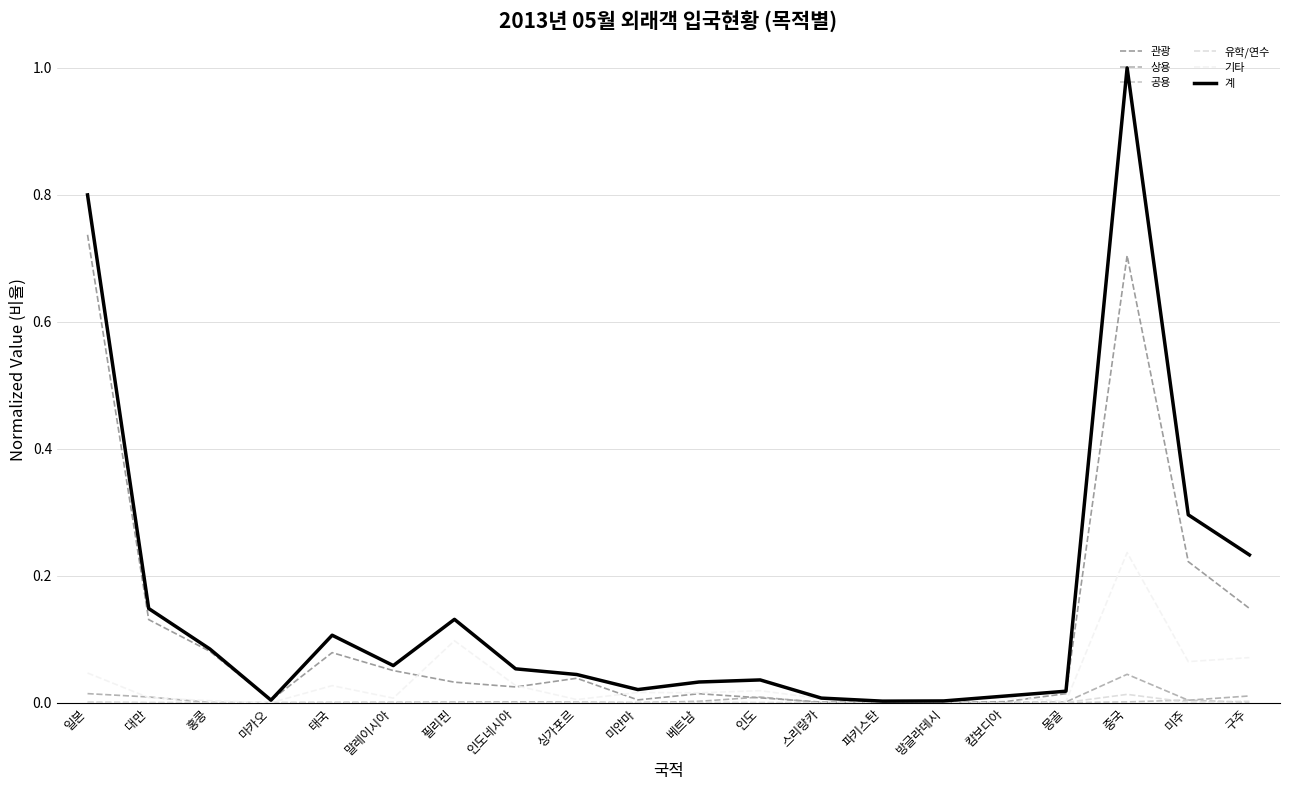

Between 대만 and 구주, which series saw the biggest shift?

계